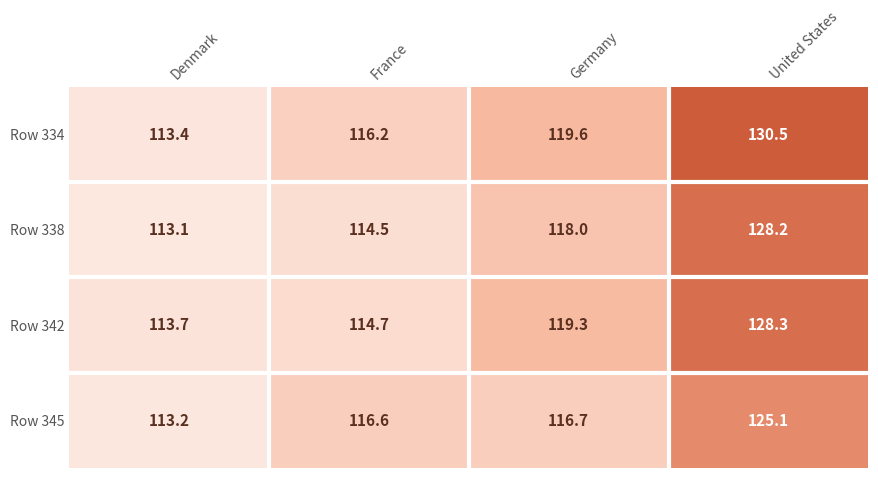

What is the spread (max minus min) of values at Denmark?

0.6